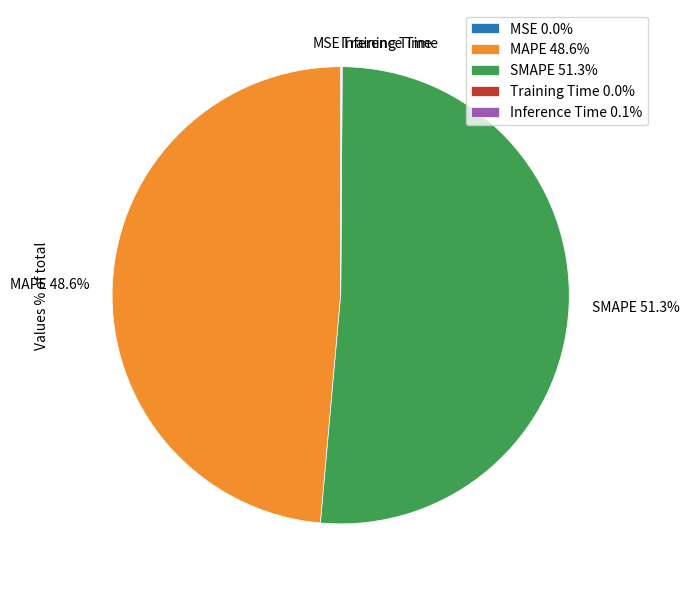

Is the sum of SMAPE 51.3% and MAPE 48.6% greater than half?

Yes